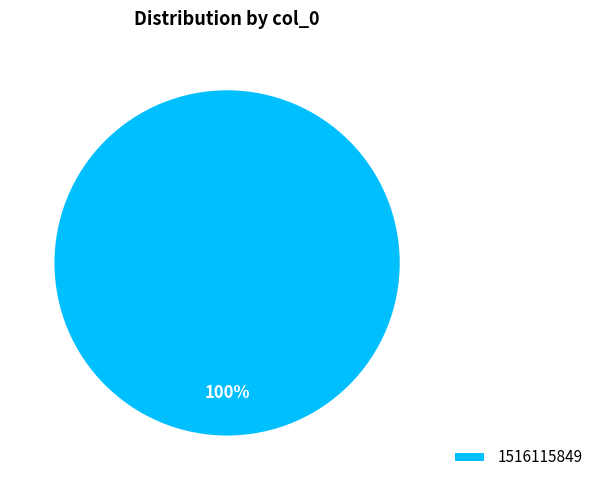

What percentage is the 1516115849 slice, to the nearest percent?

100%